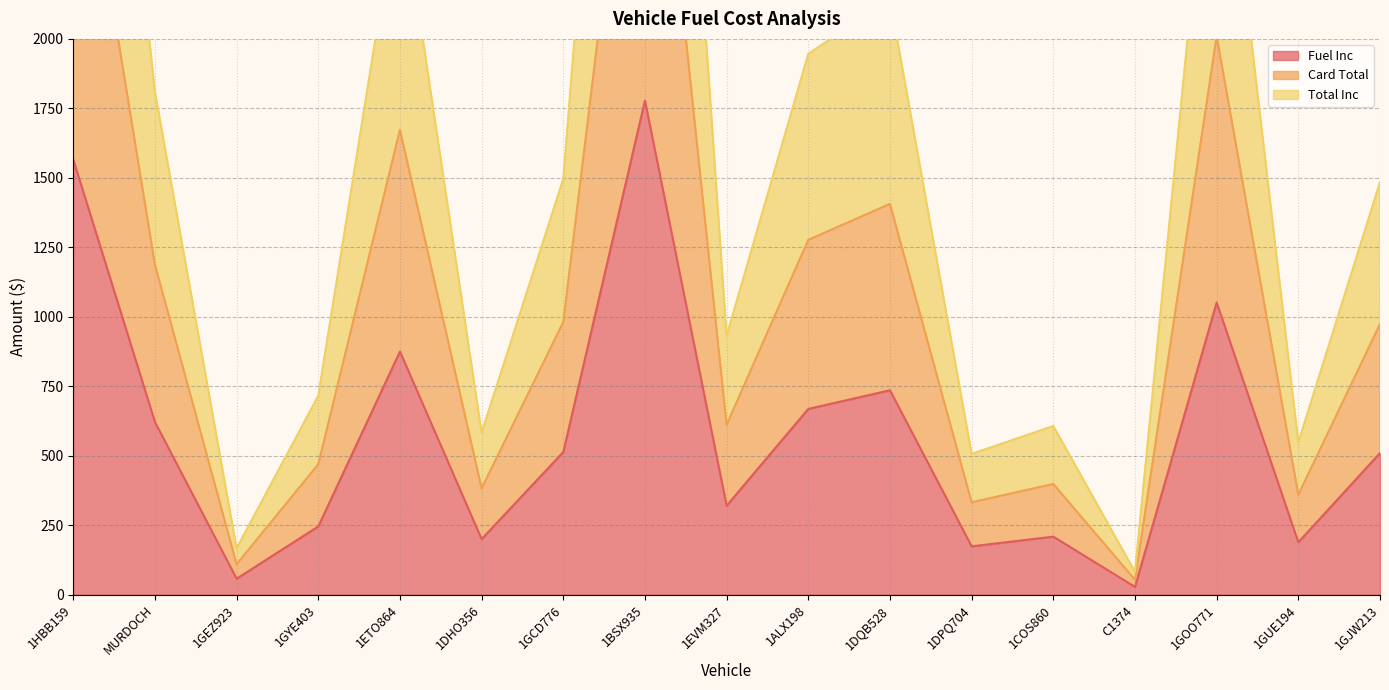

List the labels in order of Card Total value, largest first.

1BSX935, 1HBB159, 1GOO771, 1ETO864, 1DQB528, 1ALX198, MURDOCH, 1GCD776, 1GJW213, 1EVM327, 1GYE403, 1COS860, 1DHO356, 1GUE194, 1DPQ704, 1GEZ923, C1374